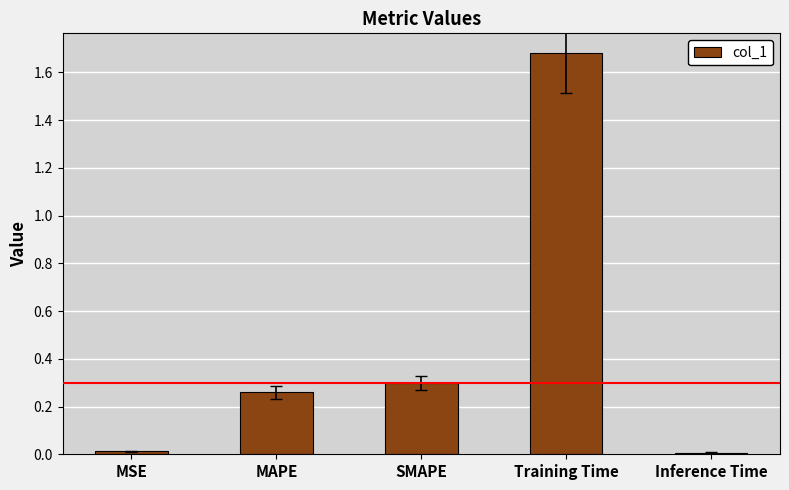

The chart shows a value of 0.0 at MSE. True or false?

True